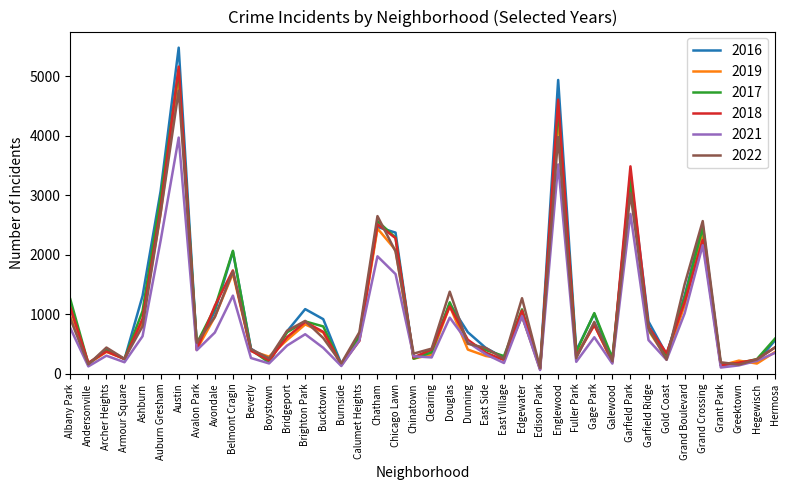

The 2019 series shows 1140 at Douglas. True or false?

True